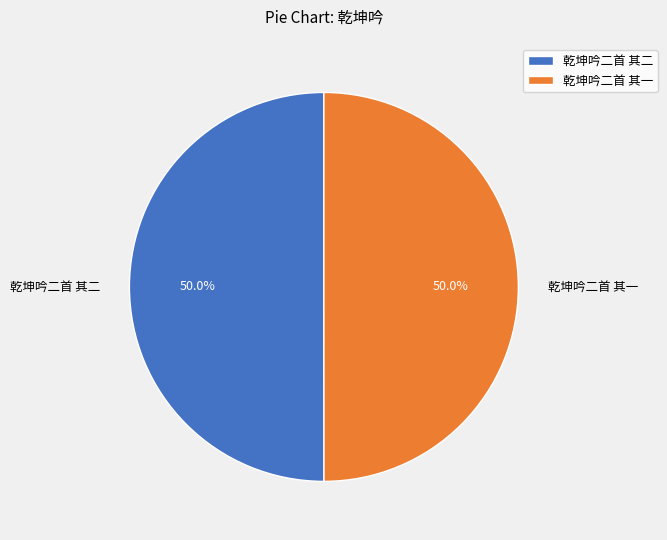

Do 乾坤吟二首 其一 and 乾坤吟二首 其二 together represent more than half of the pie?

Yes